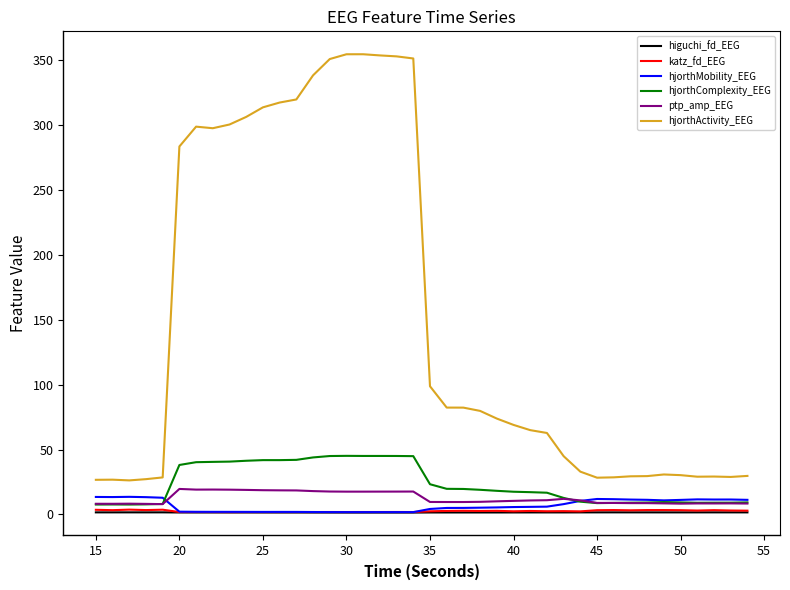

Which series has the largest total across all categories?

hjorthActivity_EEG